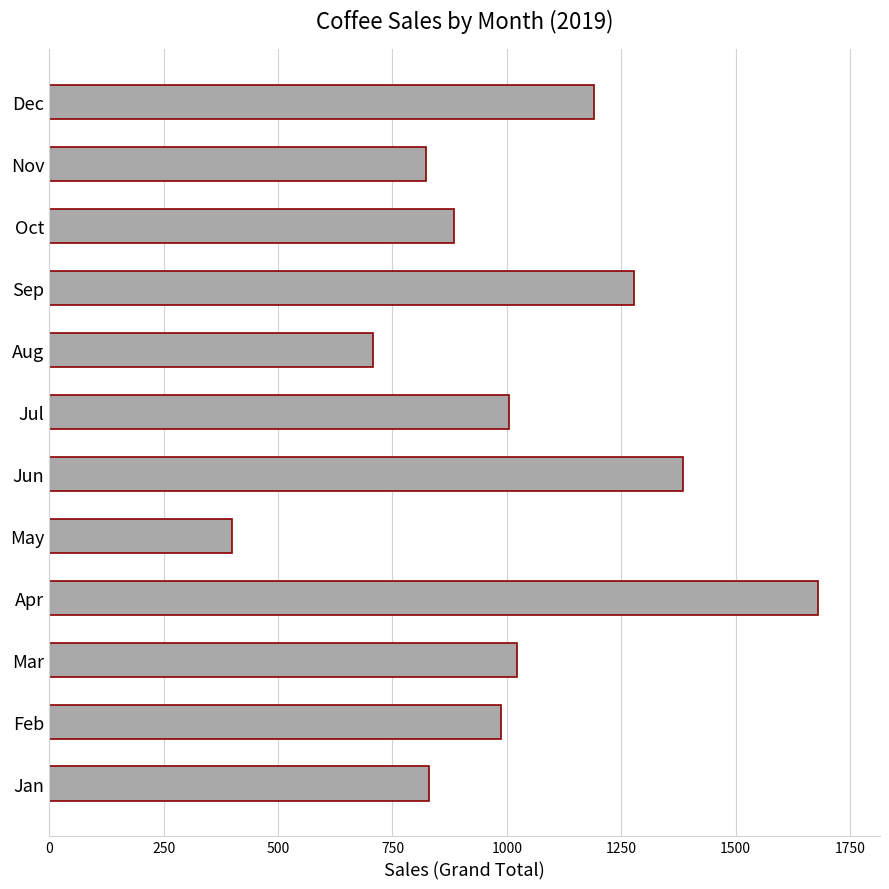

Between Jul and Jun, which is larger?

Jun